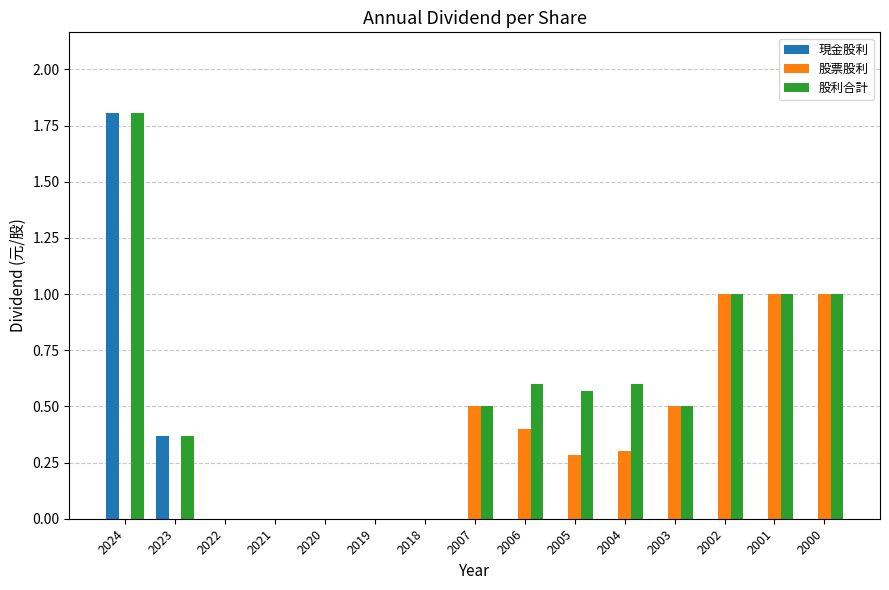

What is the total value across all series at 2024?

3.6